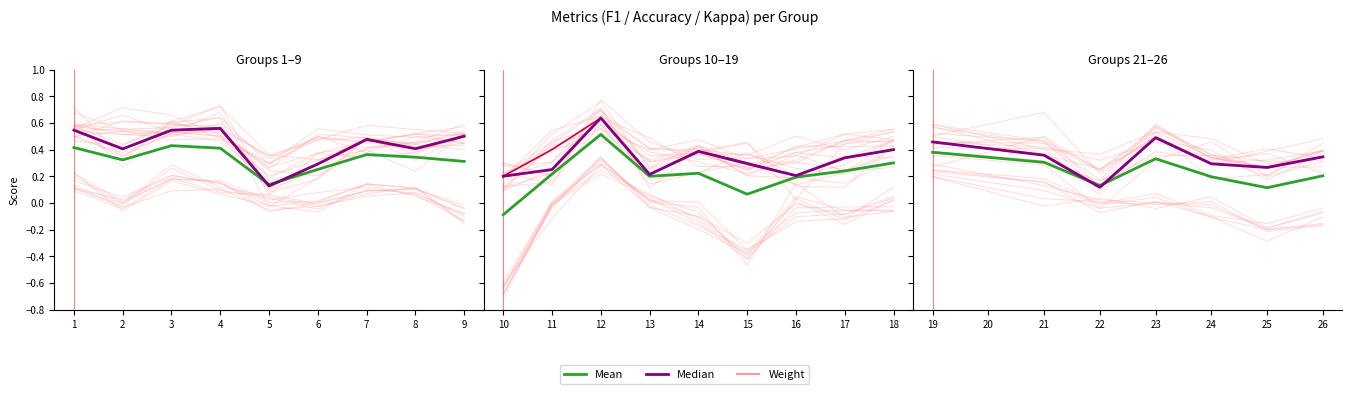

Which has a higher value, 8 or 7?

7